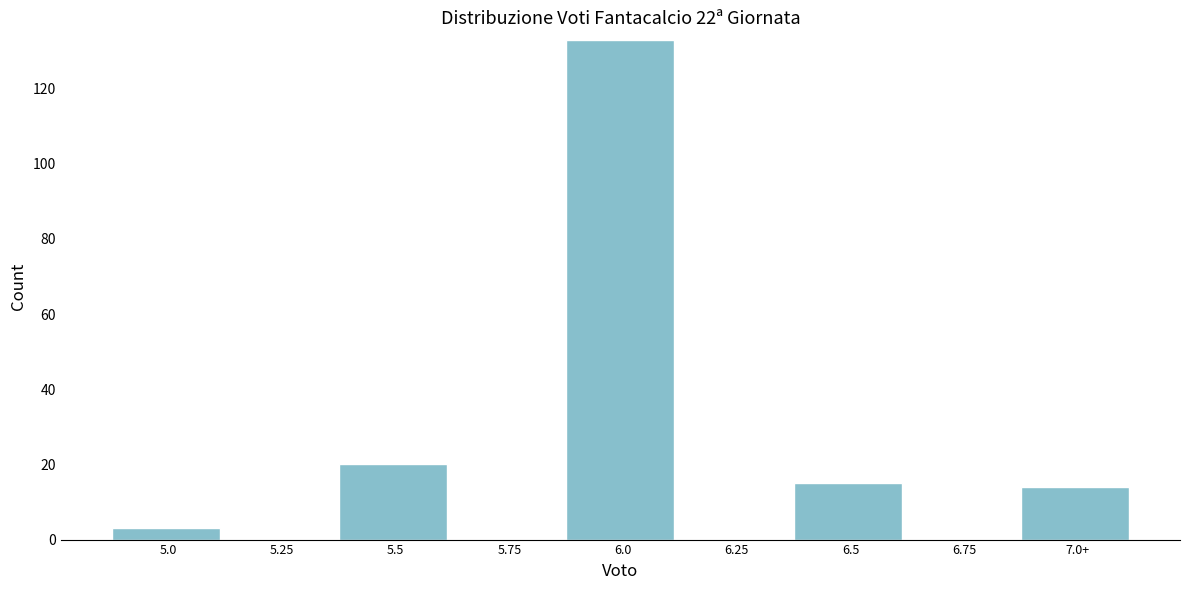

Reading right to left, transcribe all the data shown in this chart.

7.0+=14	6.75=0	6.5=15	6.25=0	6.0=133	5.75=0	5.5=20	5.25=0	5.0=3